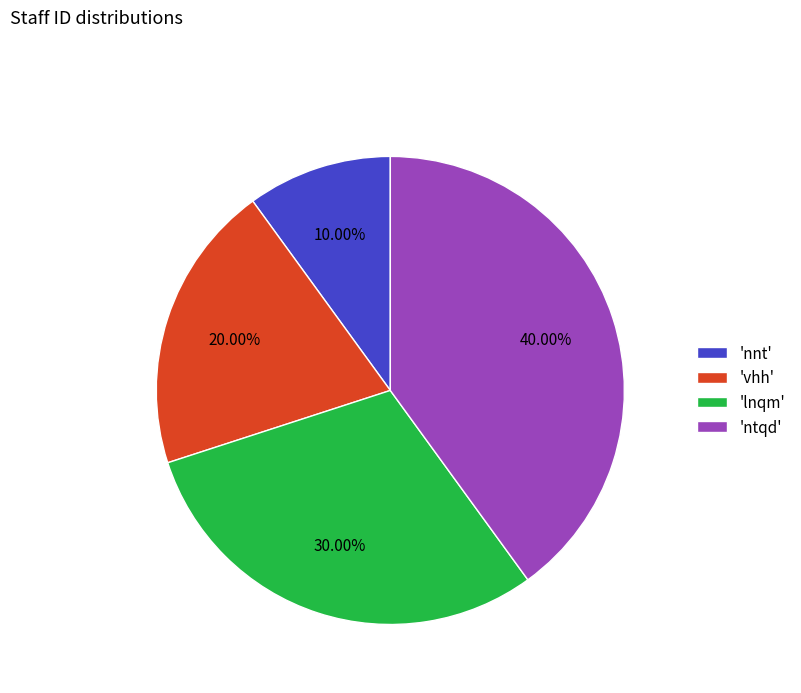

Is the sum of 'vhh' and 'ntqd' greater than half?

Yes